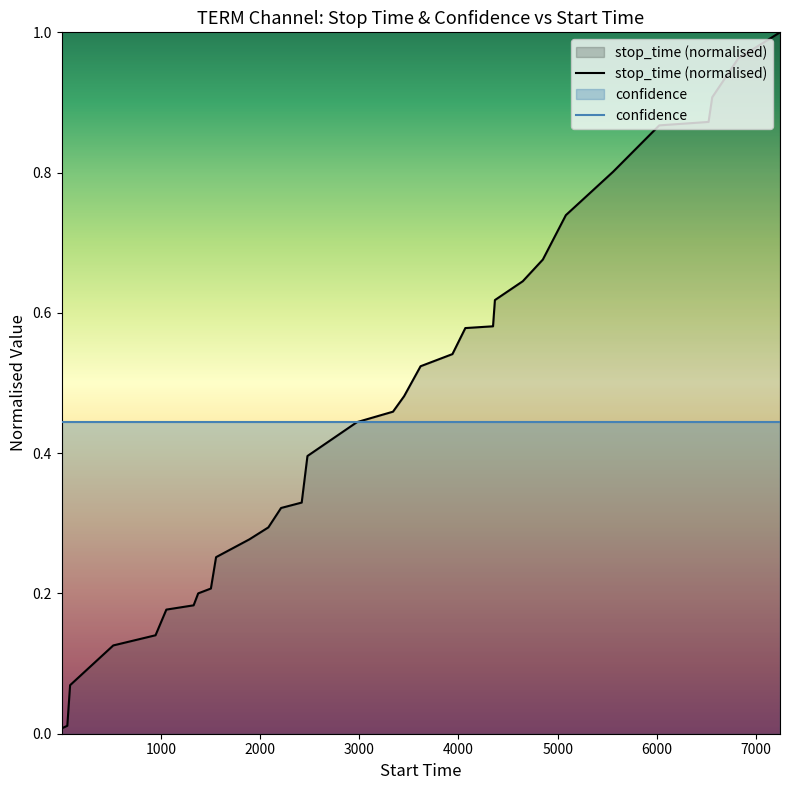

What is the sum of all values?

14.7